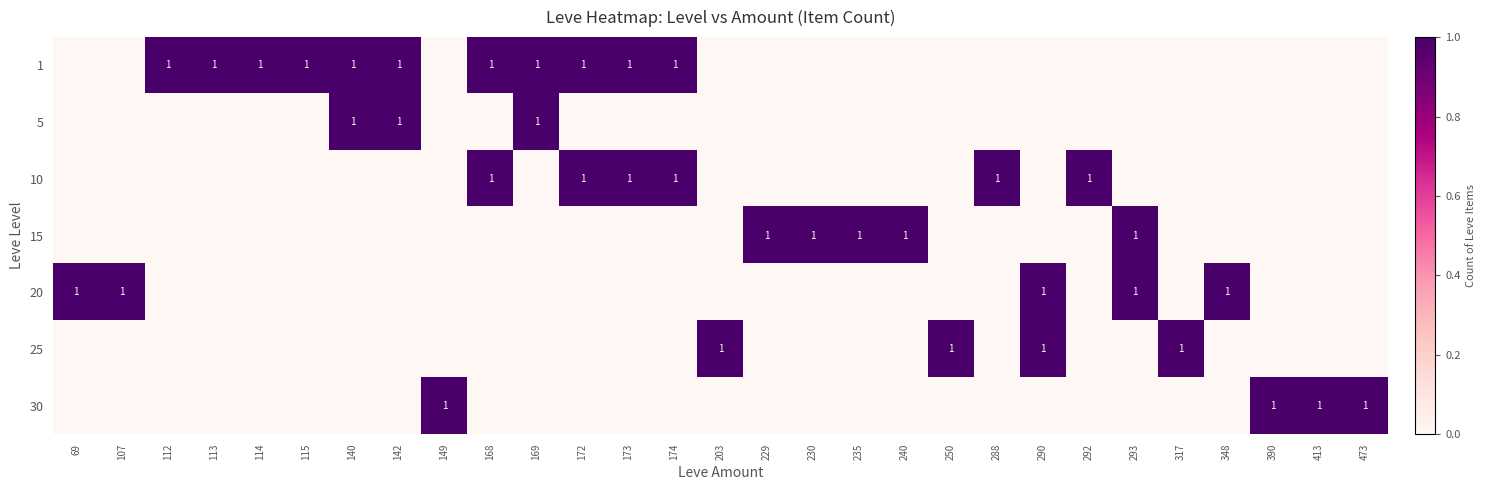

Between 240 and 288, which is larger?

240